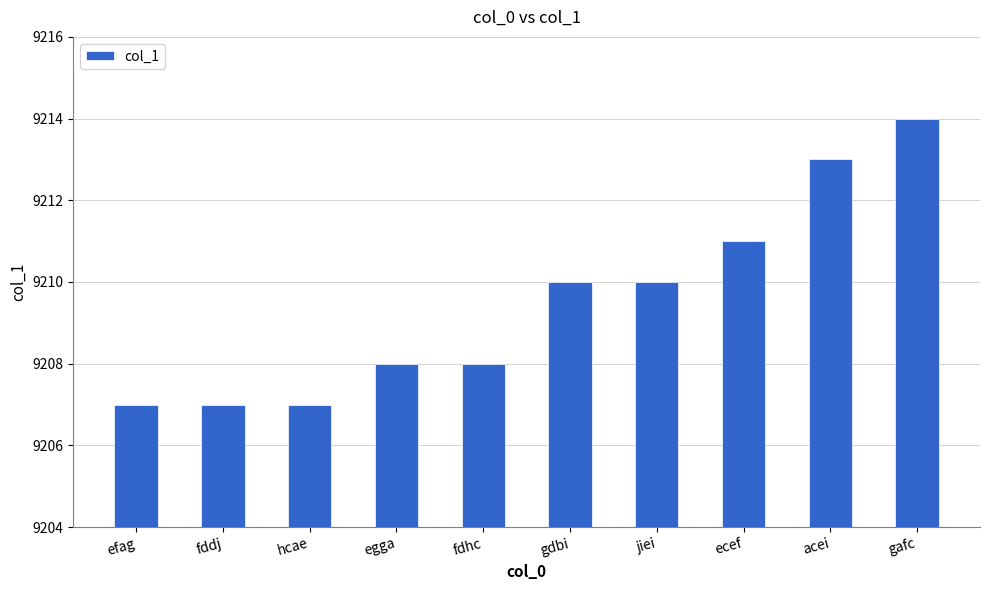

Approximately how many times larger is the value at acei compared to fddj?

1.0